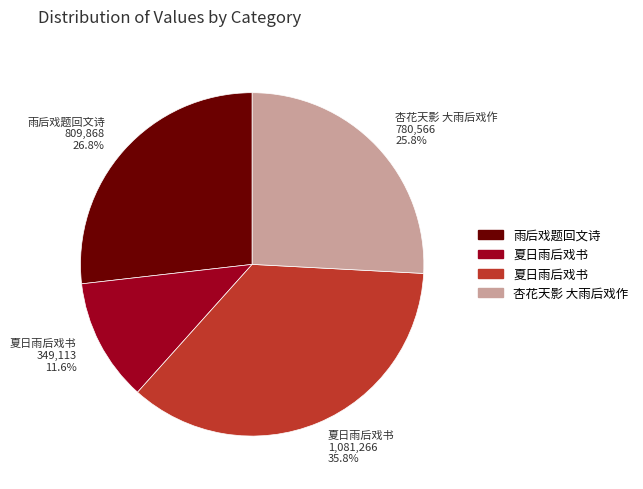

Is there a majority slice in this chart?

No